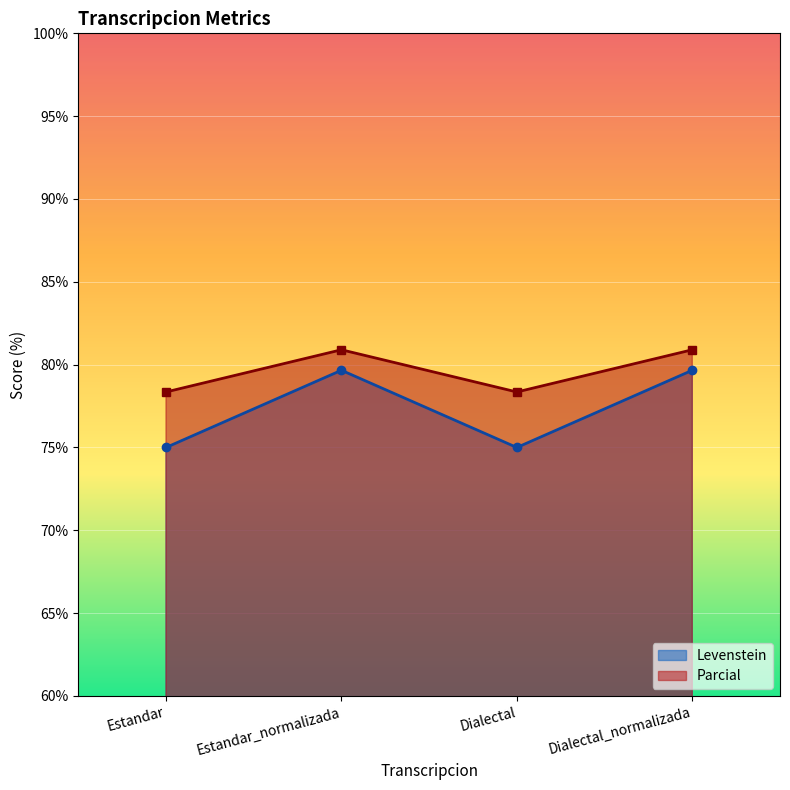

Does the chart display data point markers on the line(s)?

Yes